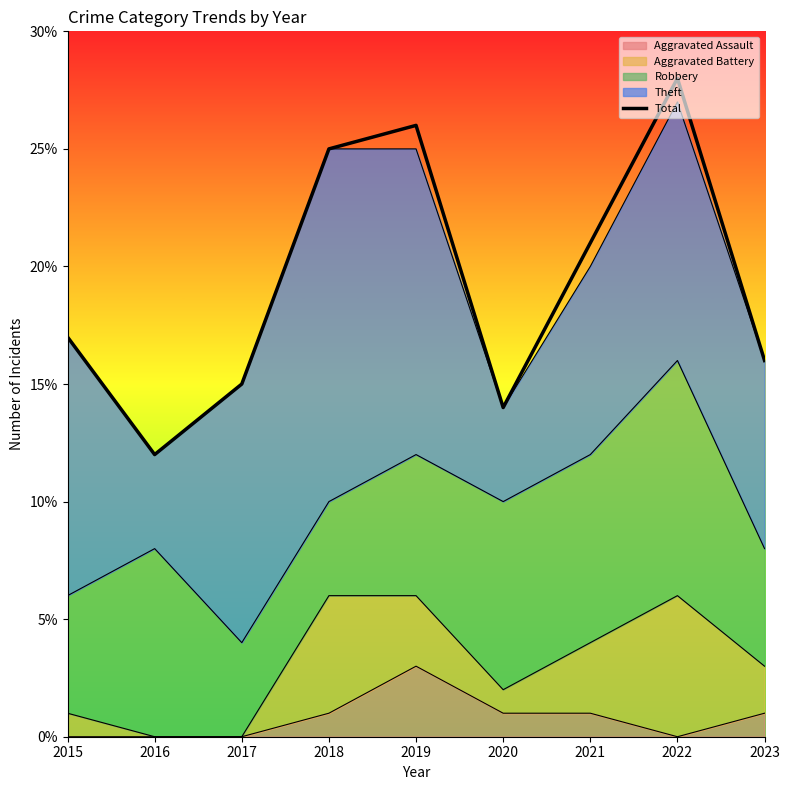

What is the change in value from 2018 to 2019?

+1